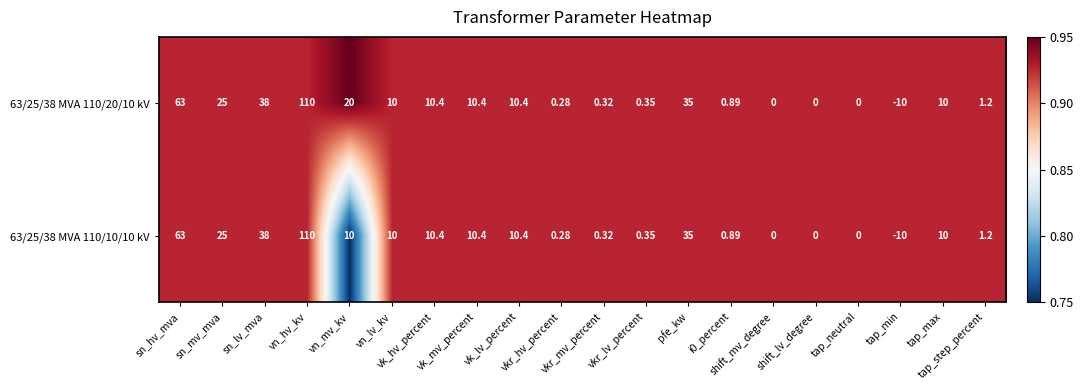

Rank the series at vn_lv_kv from lowest to highest value.

63/25/38 MVA 110/20/10 kV, 63/25/38 MVA 110/10/10 kV